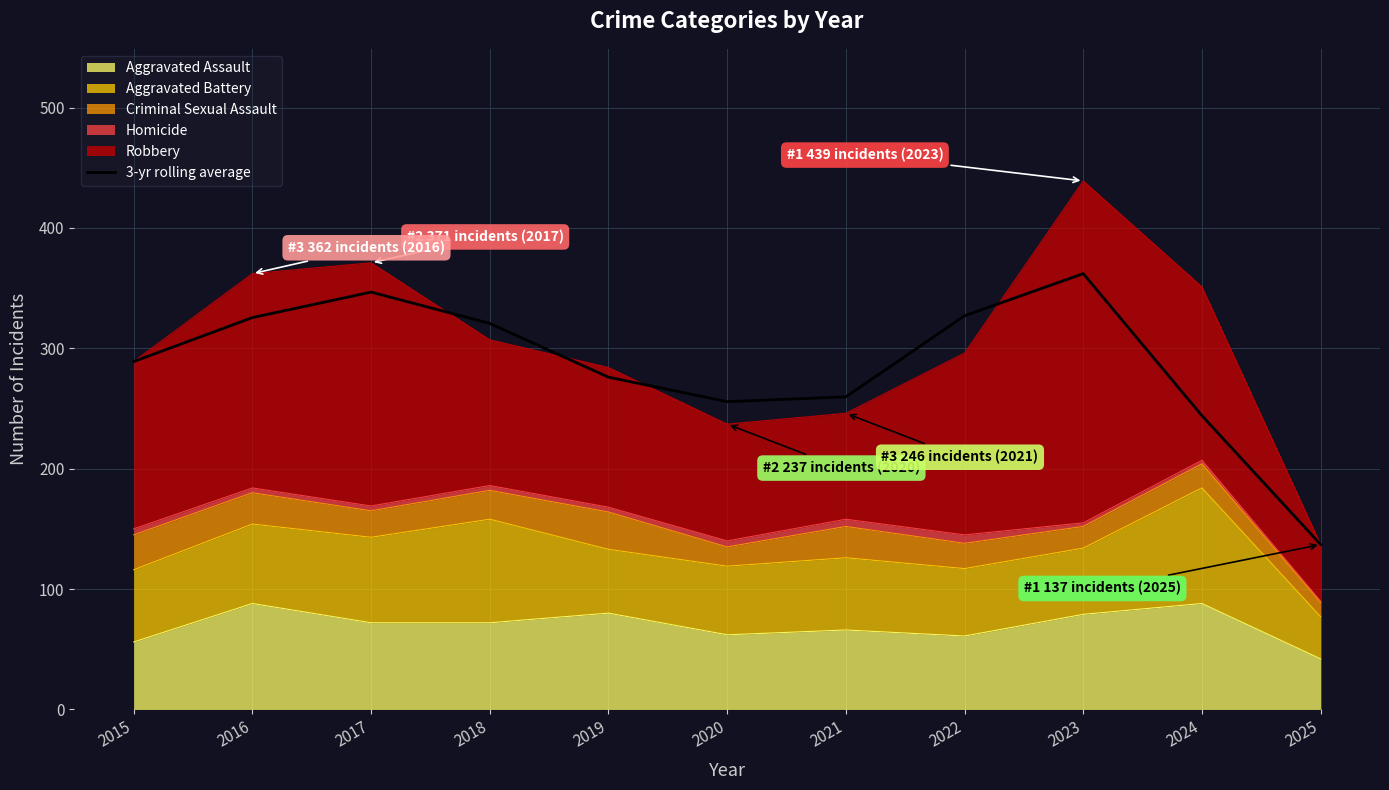

What is the smallest value displayed?

137.0